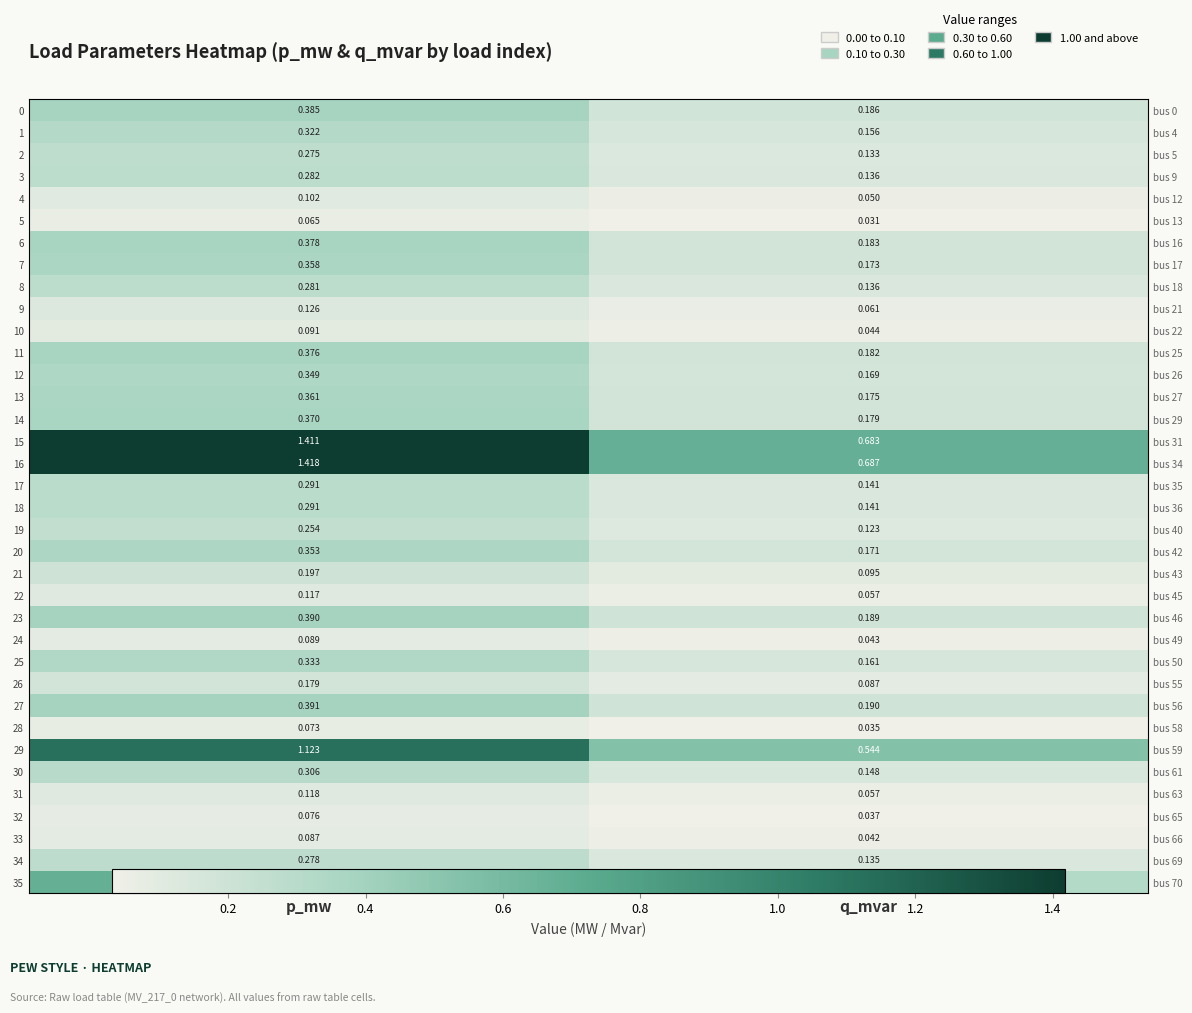

What is the difference between the 35 values at q_mvar and p_mw?

0.3